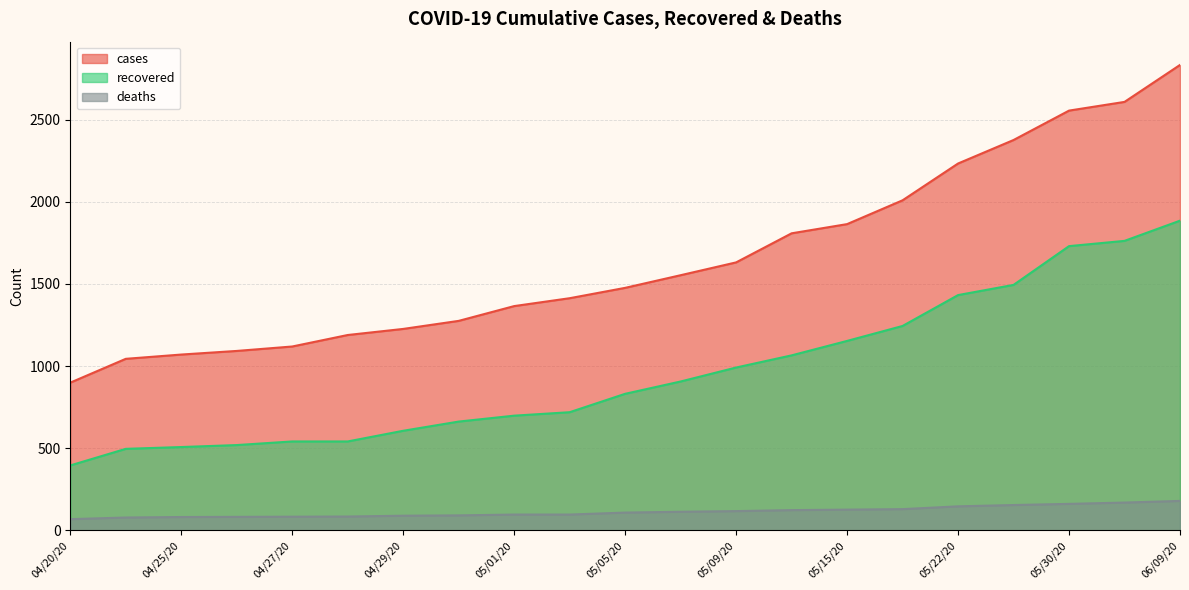

How many categories are shown in the chart?

21